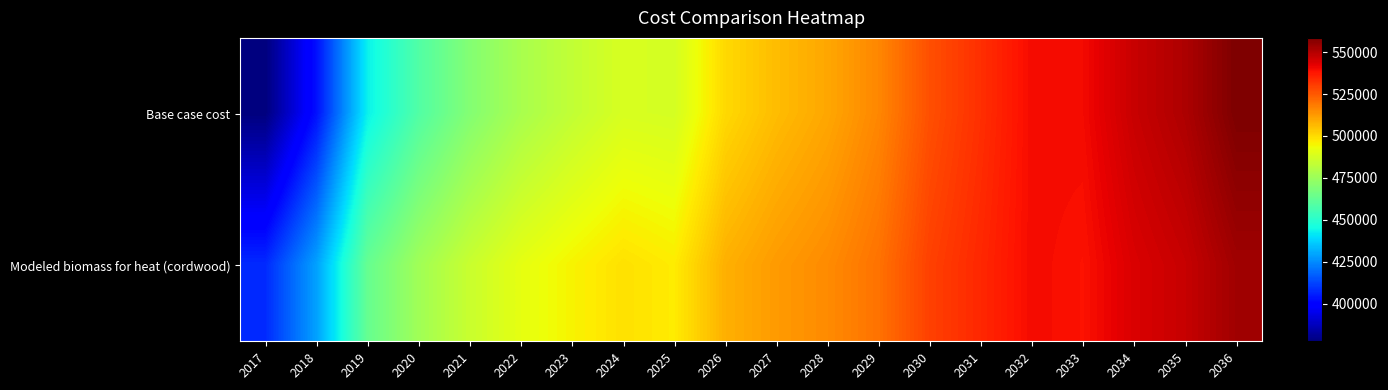

Reading right to left, what are all the values shown in this chart?

Base case cost: 2036=558405.4	2035=550902.3	2034=546814.2	2033=540016.6	2032=539854.5	2031=532963.6	2030=526739.4	2029=516153.5	2028=509983.9	2027=505896.1	2026=500445.7	2025=487481.3	2024=488175.2	2023=483413.2	2022=477969.8	2021=469801.0	2020=458893.2	2019=443210.0	2018=403368.1	2017=377790.8
Modeled biomass for heat (cordwood): 2036=552965.3	2035=546974.8	2034=543930.1	2033=538571.2	2032=539859.3	2031=534430.2	2030=529584.0	2029=520100.4	2028=515333.8	2027=512373.8	2026=508256.5	2025=496830.8	2024=498885.2	2023=495402.0	2022=491348.0	2021=484967.4	2020=476247.1	2019=463439.3	2018=429176.8	2017=407947.3